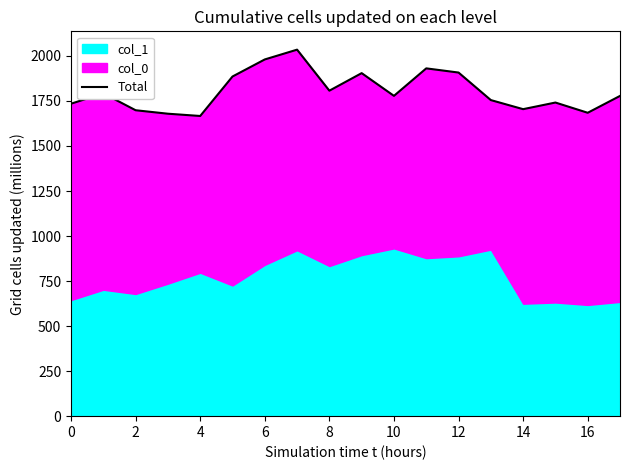

What is the lowest value of the col_1 series?

617.6